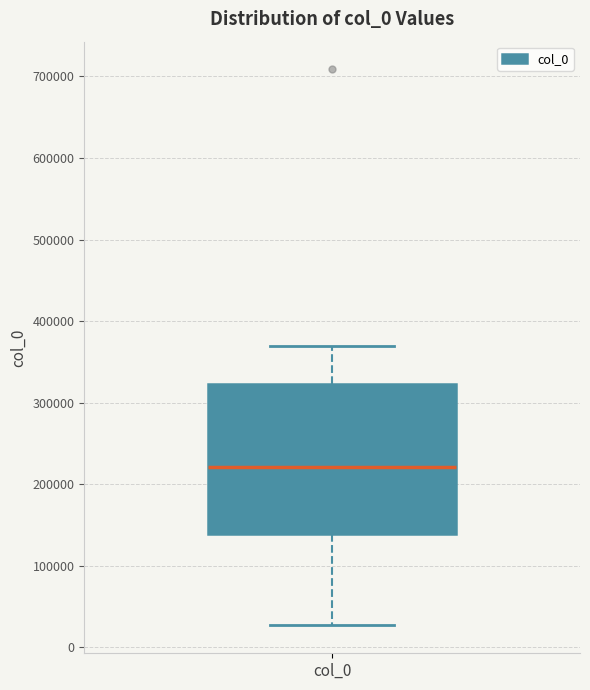

Read this box plot against the y-axis: the position of the median line, the range covered by the box, and the ends of both whiskers. The values are not printed on the chart, so give them approximately, as read against the axis.

median 220000, box 140000 to 320000, whiskers 30000 to 370000